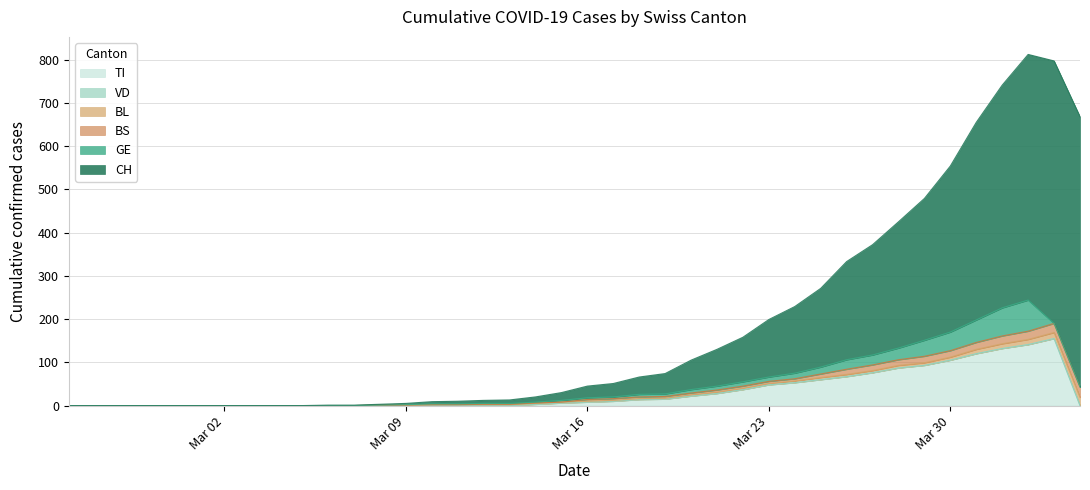

What is the highest value of the TI series?

155